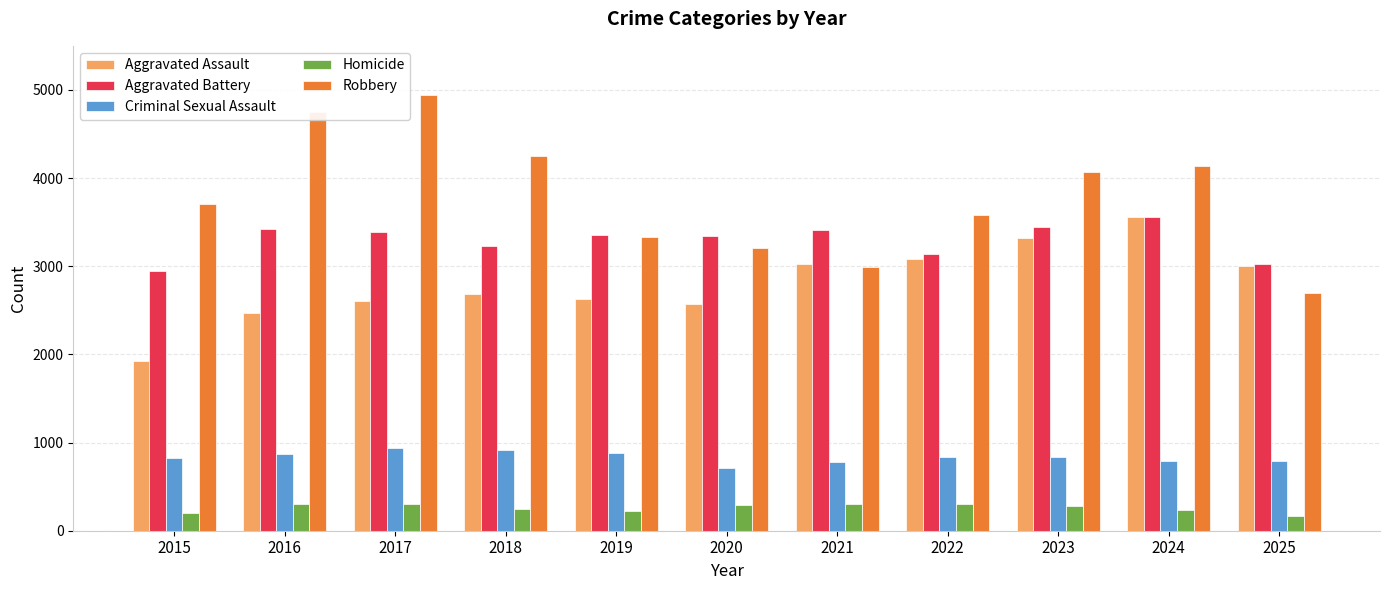

Read the Aggravated Battery value at 2015.

2946